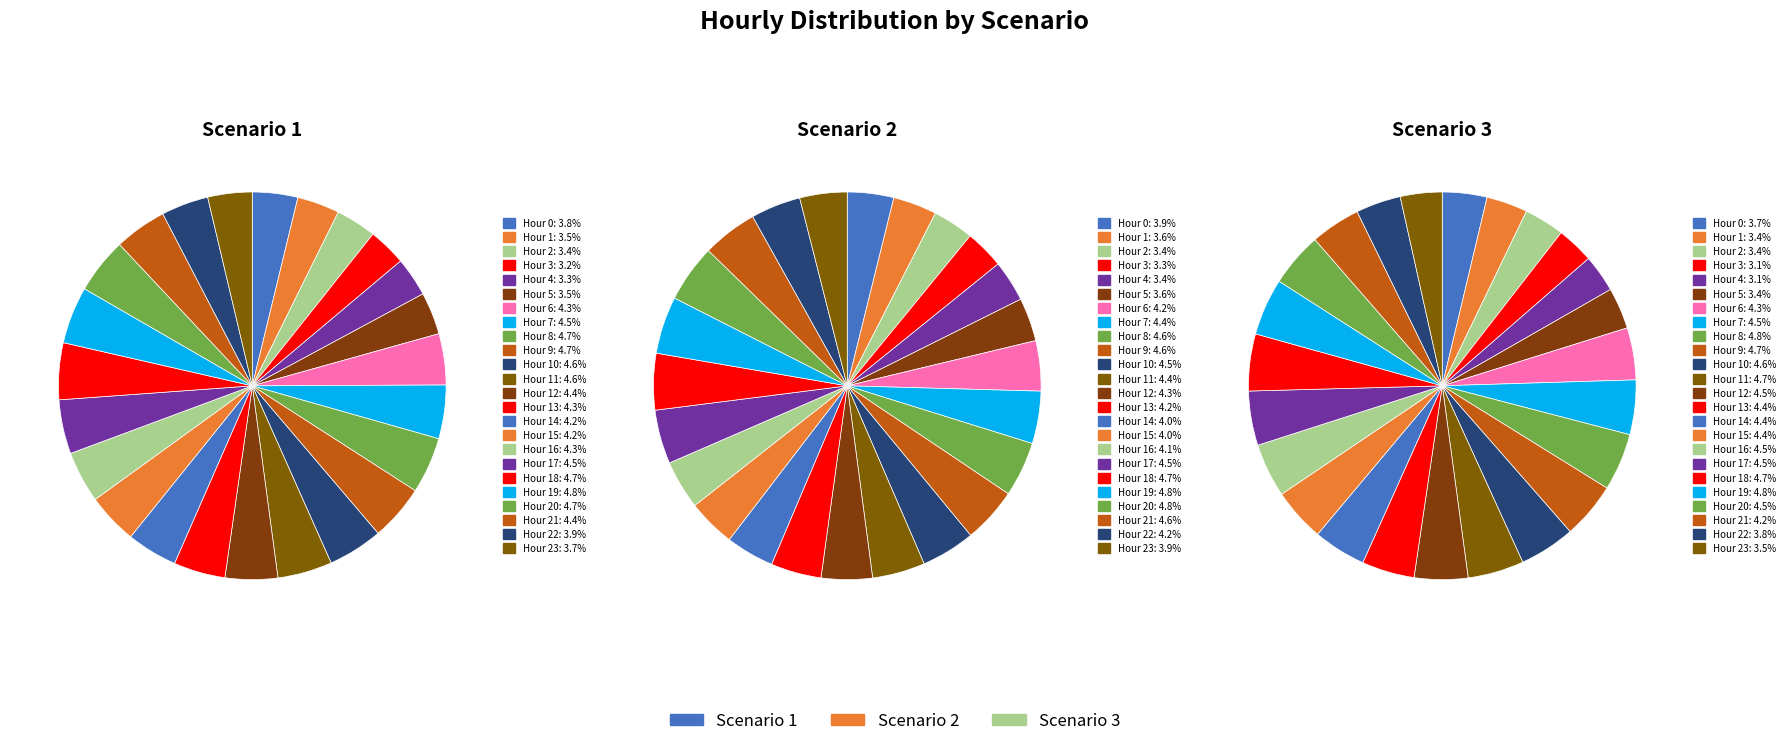

What is the smallest slice in the pie chart?

3